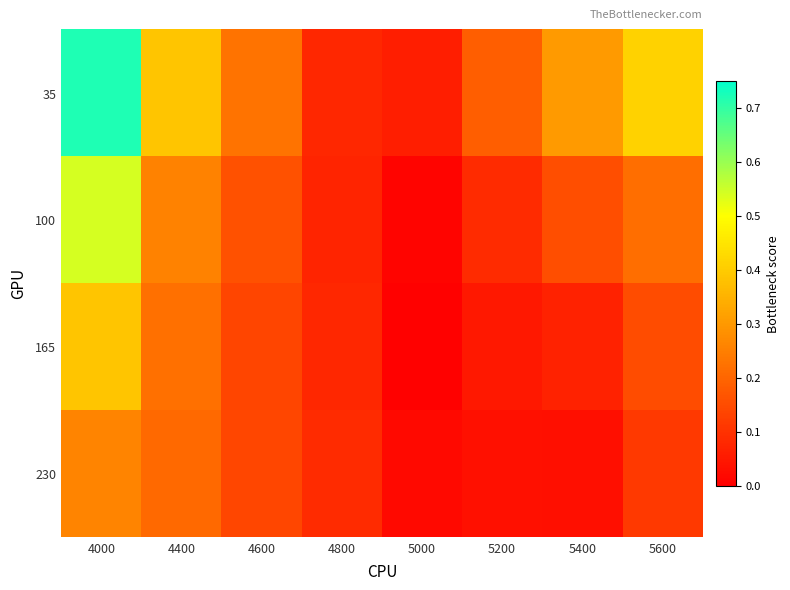

What is the maximum value shown in the chart?

0.7